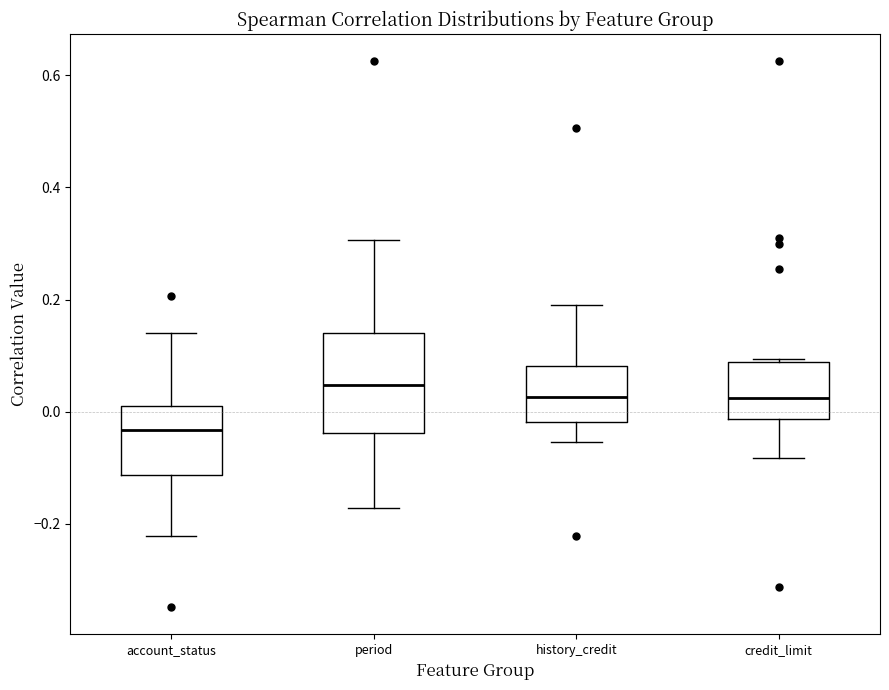

Reading left to right, transcribe this box plot: for each box, give where its median line is, the range the box spans, and where its two whiskers end, as read against the y-axis. The values are not printed on the chart, so give them approximately, as read against the axis.

account_status: median -0.04, box -0.12 to 0.02, whiskers -0.22 to 0.14
period: median 0.04, box -0.04 to 0.14, whiskers -0.18 to 0.30
history_credit: median 0.02, box -0.02 to 0.08, whiskers -0.06 to 0.20
credit_limit: median 0.02, box -0.02 to 0.08, whiskers -0.08 to 0.10